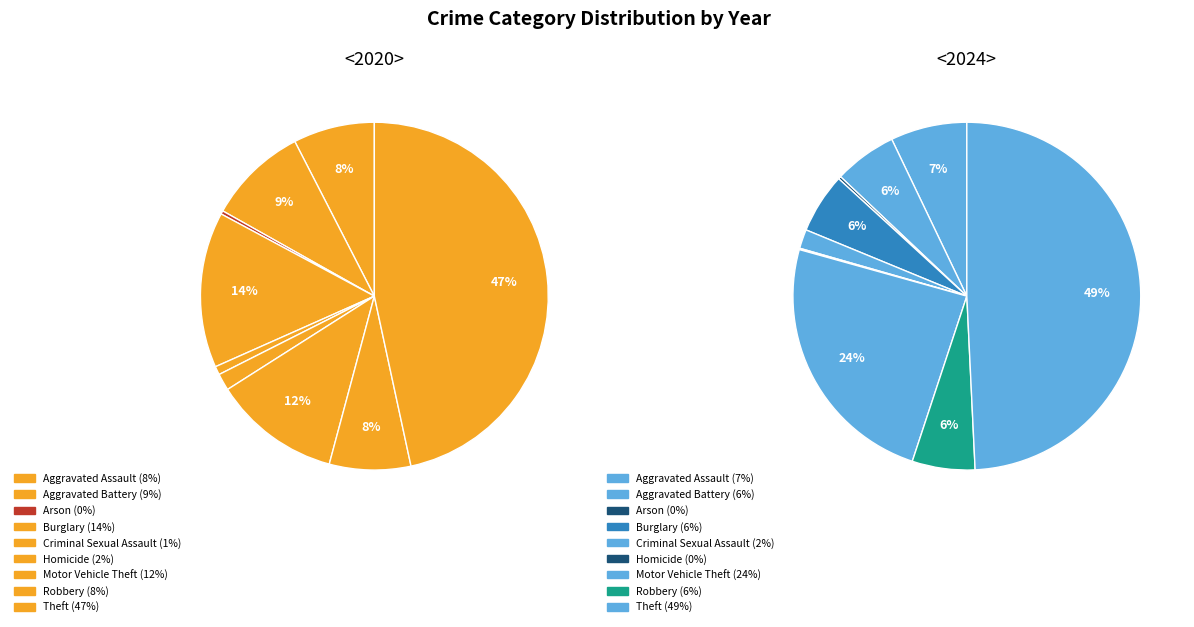

How many segments does this pie chart have?

9